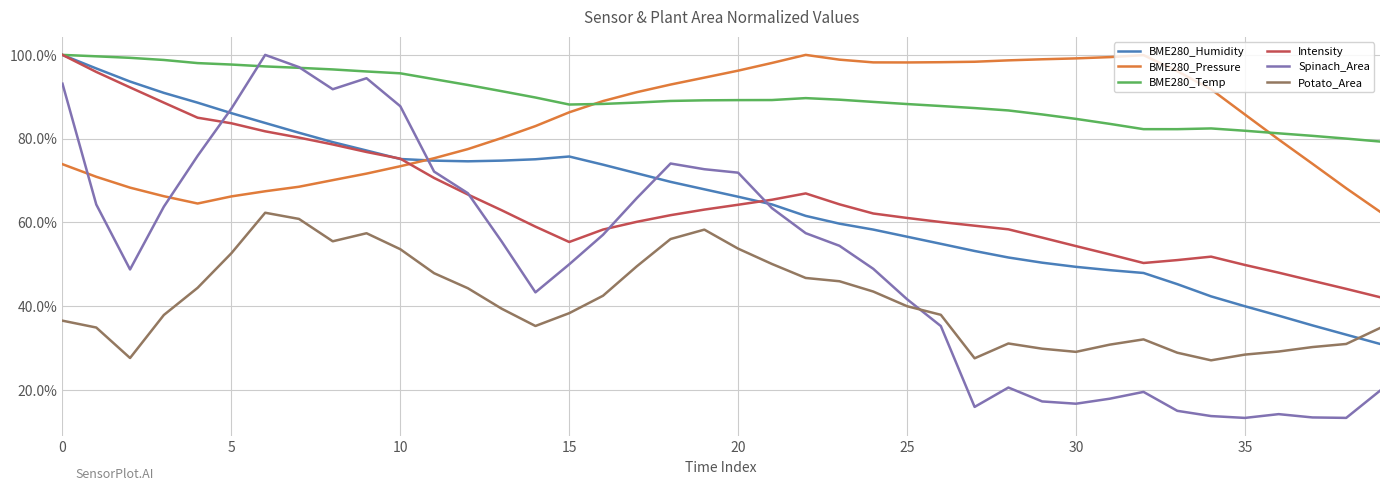

True or false: Intensity and BME280_Temp intersect in this chart.

False